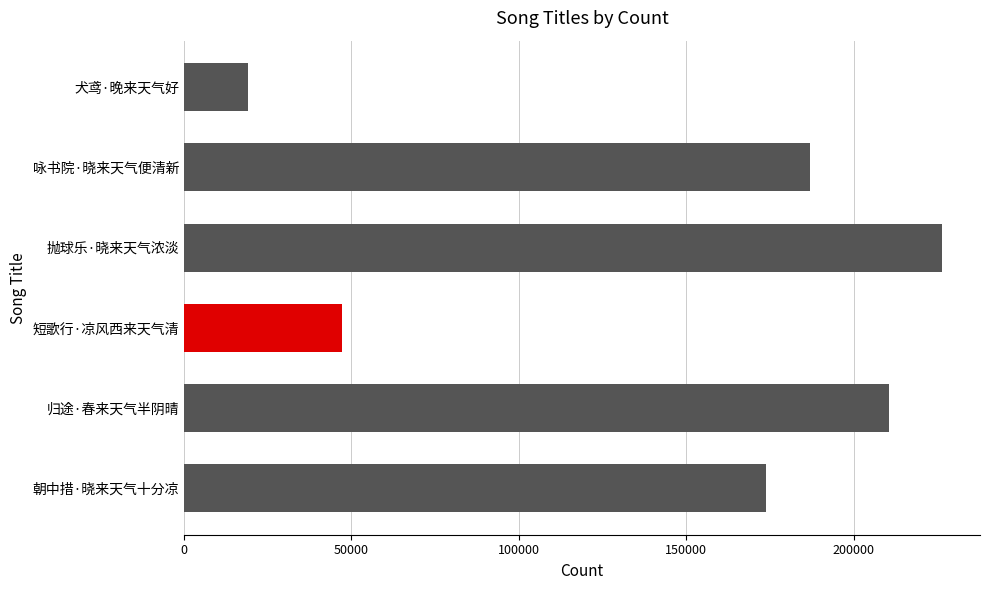

Are the bars horizontal?

Yes